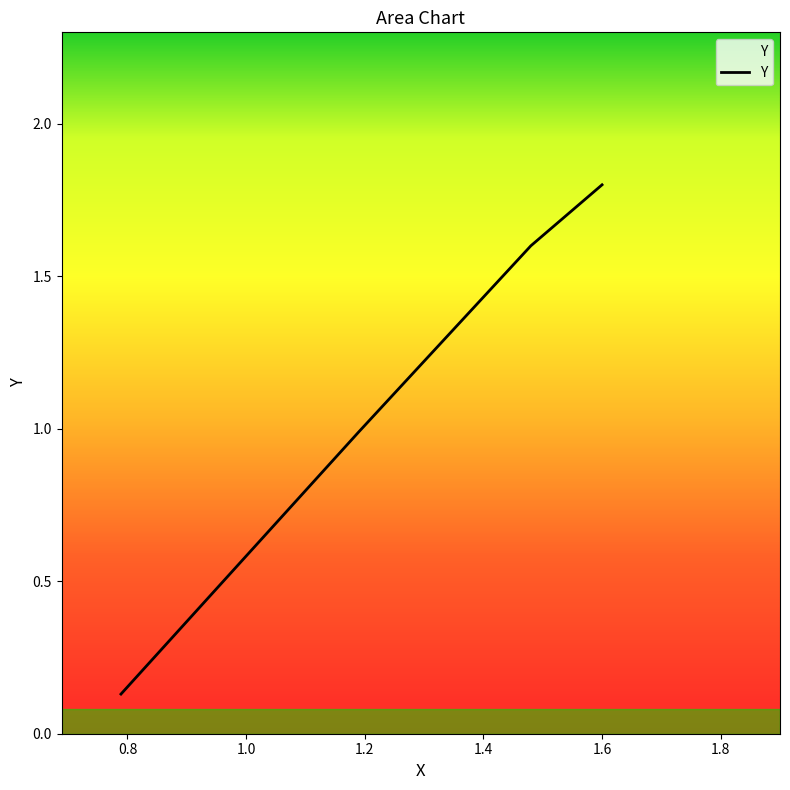

What is the maximum value shown in the chart?

1.8